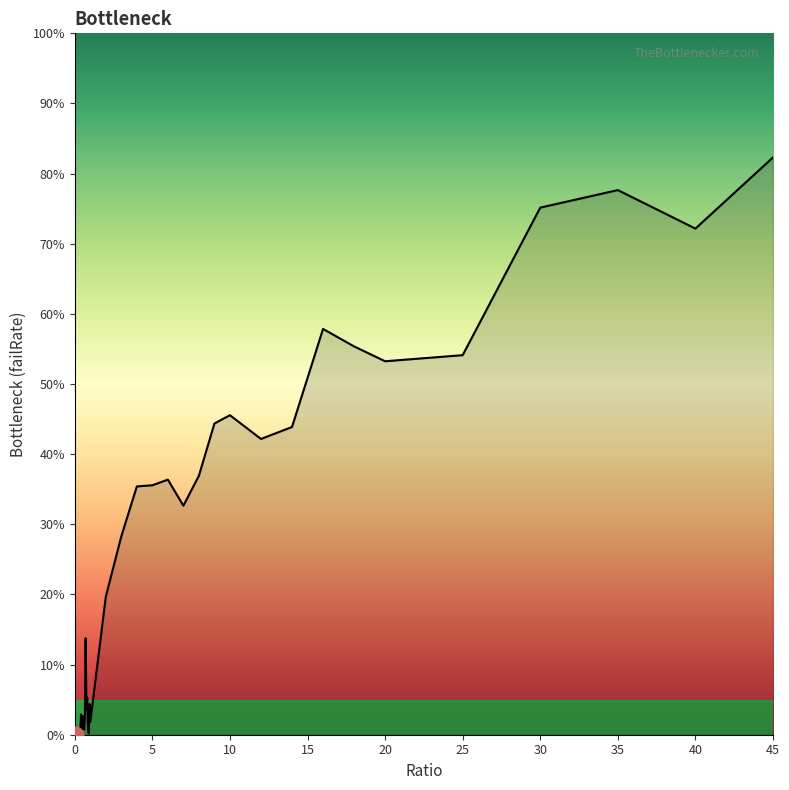

What is the label of the 21st point from the right?

0.95